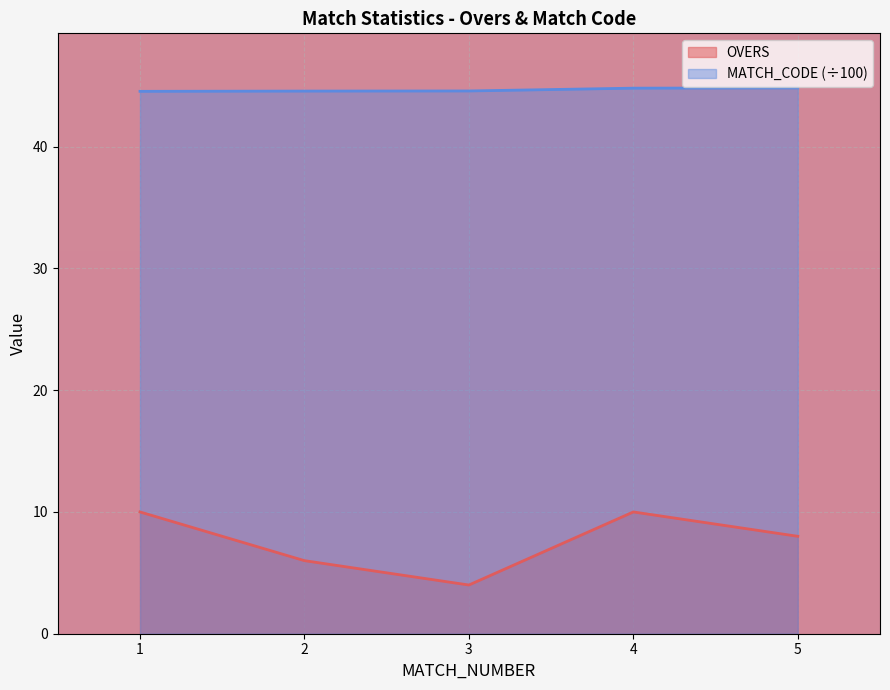

How many MATCH_CODE values are between 44 and 45?

5